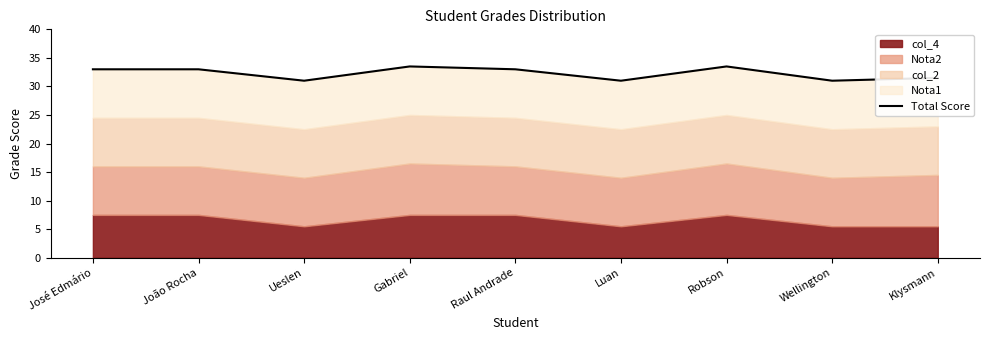

True or false: the data shows 33.0 at José Edmário.

True